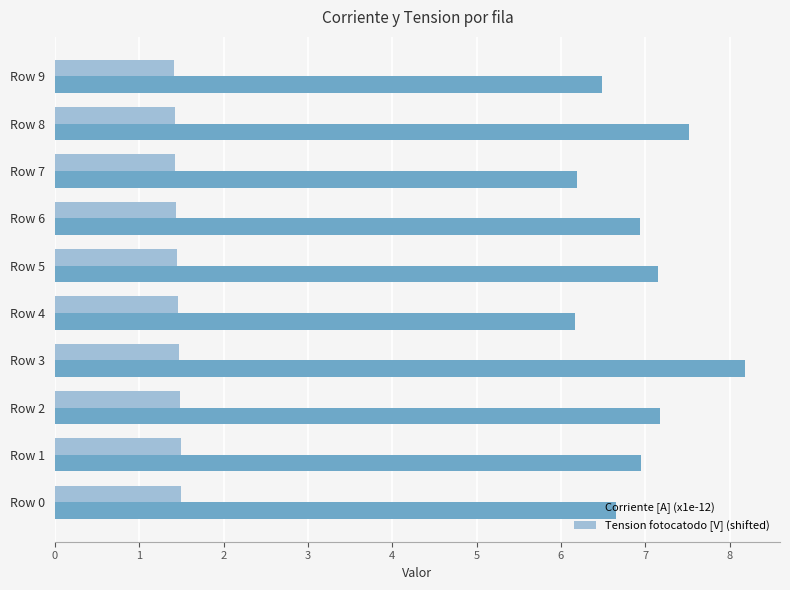

Which series has the largest range (max minus min)?

Corriente [A] (x1e-12)